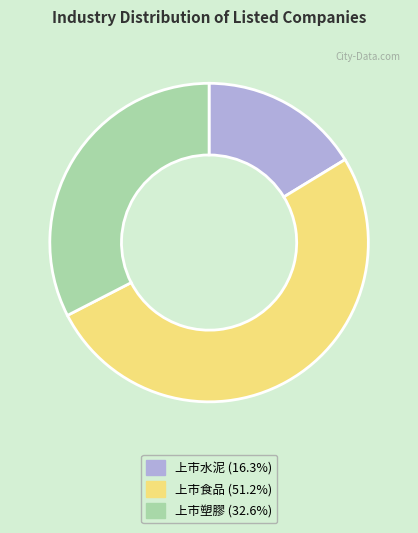

Is the sum of 上市水泥 and 上市食品 greater than half?

Yes